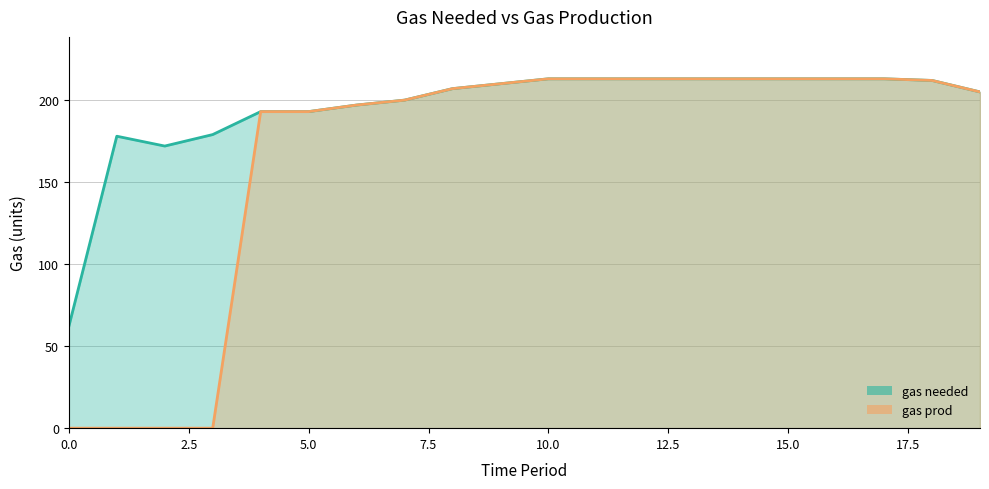

At which label does gas needed reach its peak?

10